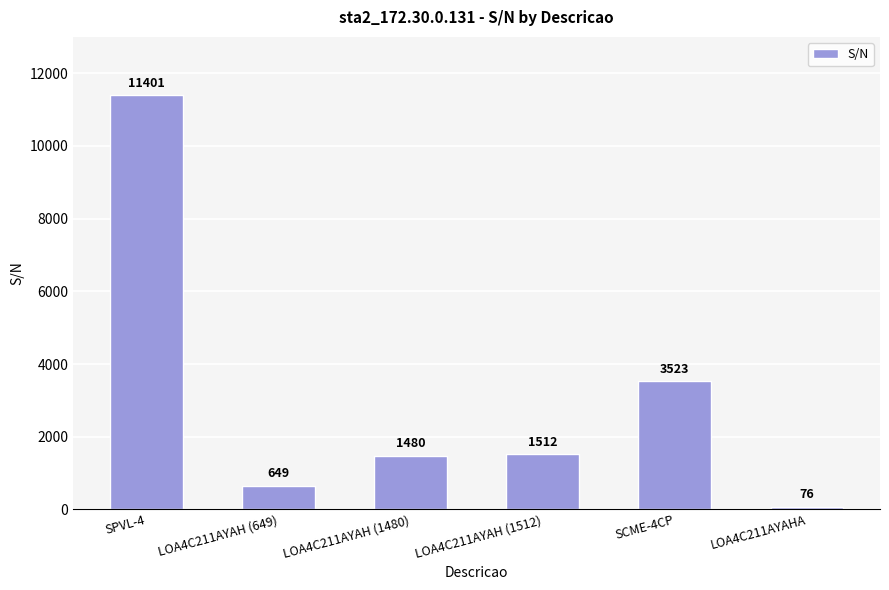

Reading left to right, list all the values displayed in this chart.

11401	649	1480	1512	3523	76